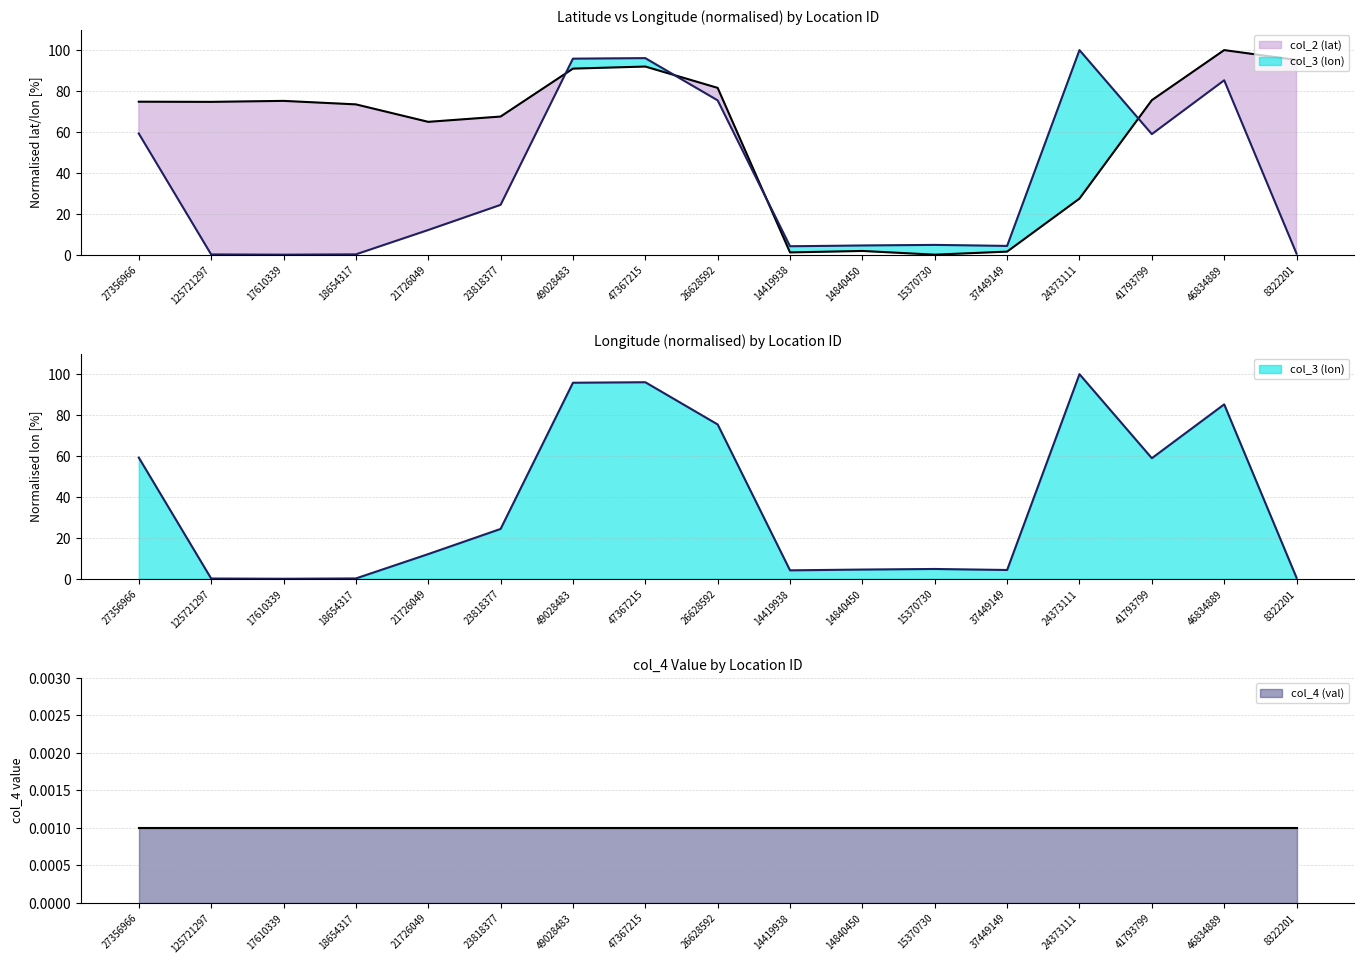

What is the difference between the highest and lowest values at 15370730?

4.8